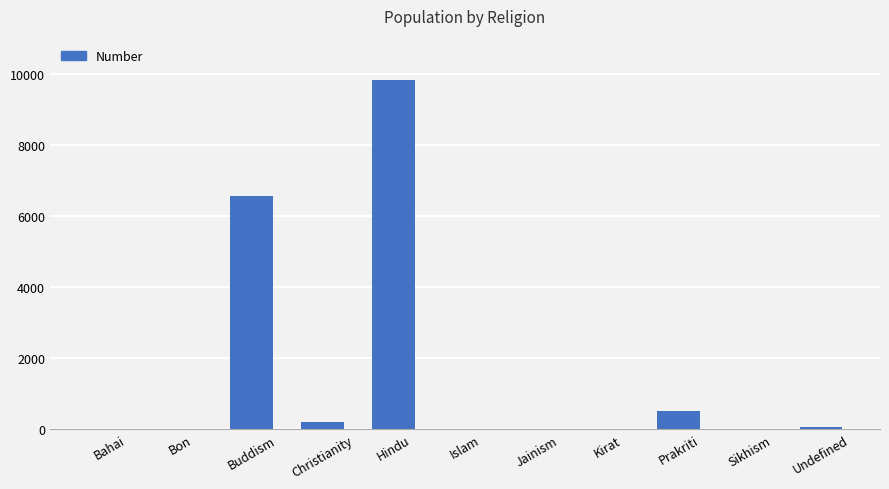

How many distinct data groups are displayed?

1